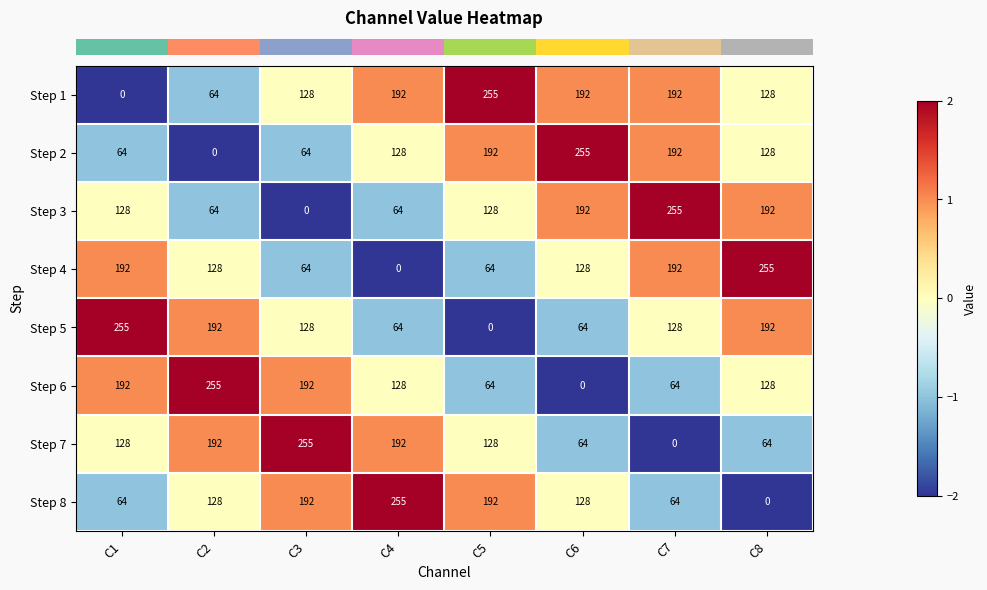

Is it true that Step 5 equals 255 at C1?

True